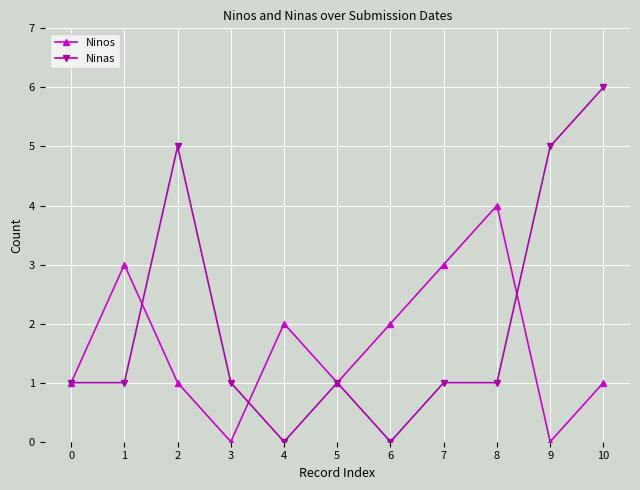

Is the value of Ninos at 2 greater than the value of Ninas at 4?

Yes